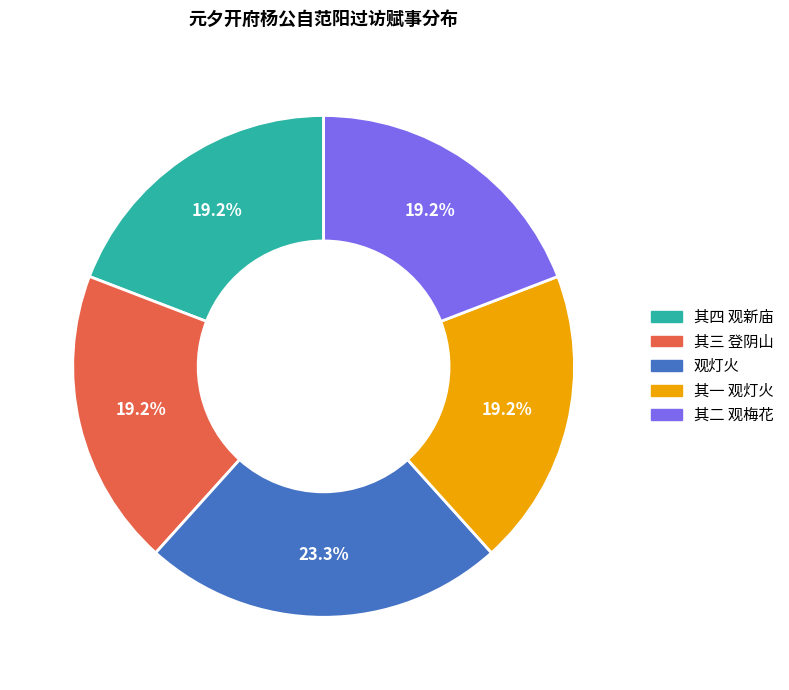

Does any single category account for the majority?

No